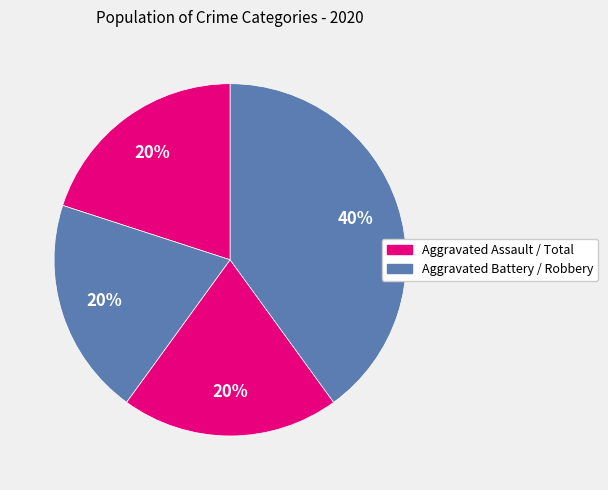

How many segments does this pie chart have?

4